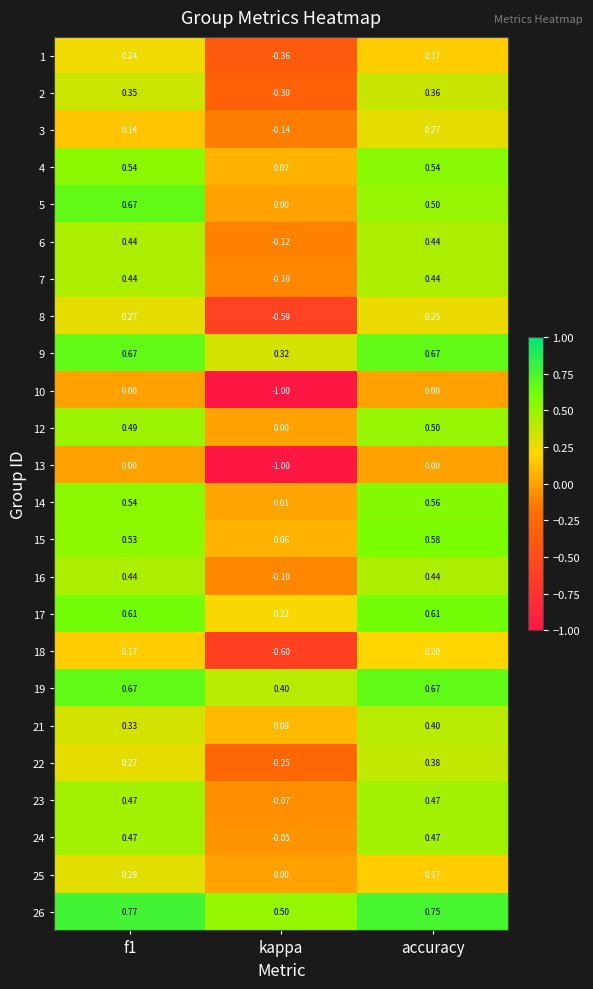

At which category does the chart reach its minimum across all series?

kappa